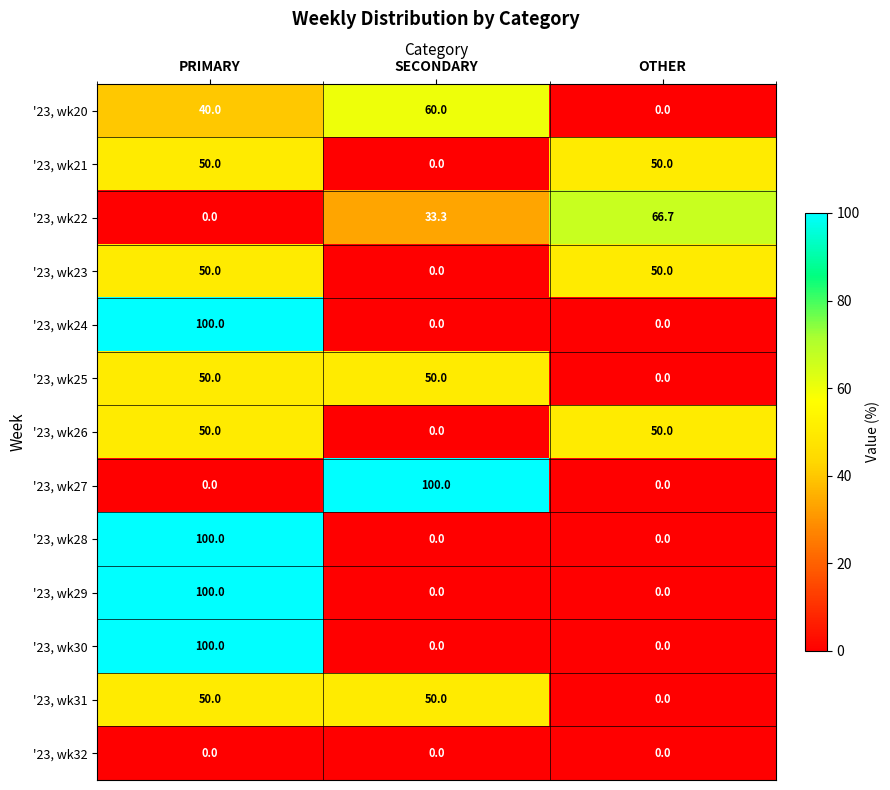

What is the spread (max minus min) of values at PRIMARY?

100.0